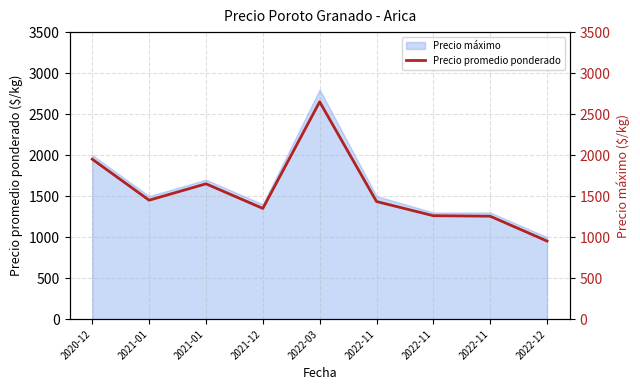

What is the average value?

1550